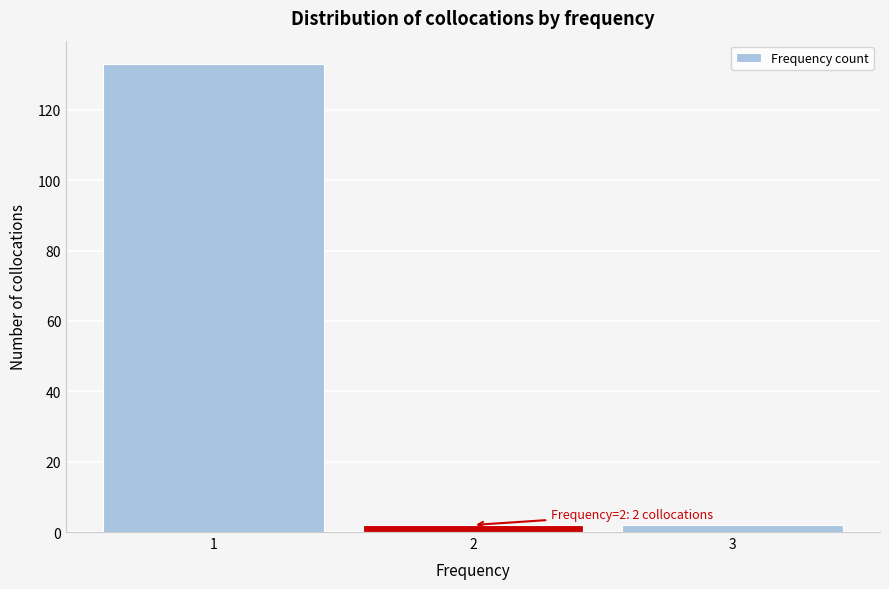

Which range on the x-axis has the tallest bar?

0.5 to 1.5